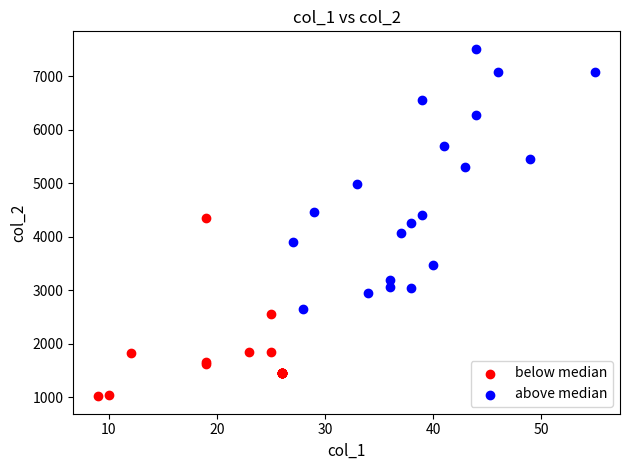

Which series contains the highest Y value?

above median